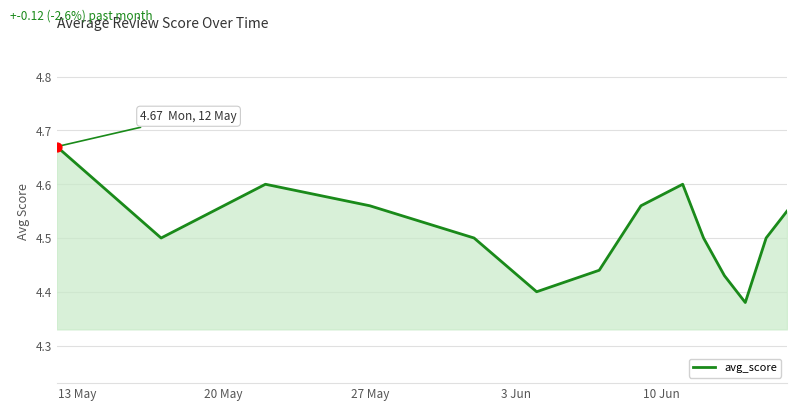

What is the difference between the maximum and minimum values?

0.3